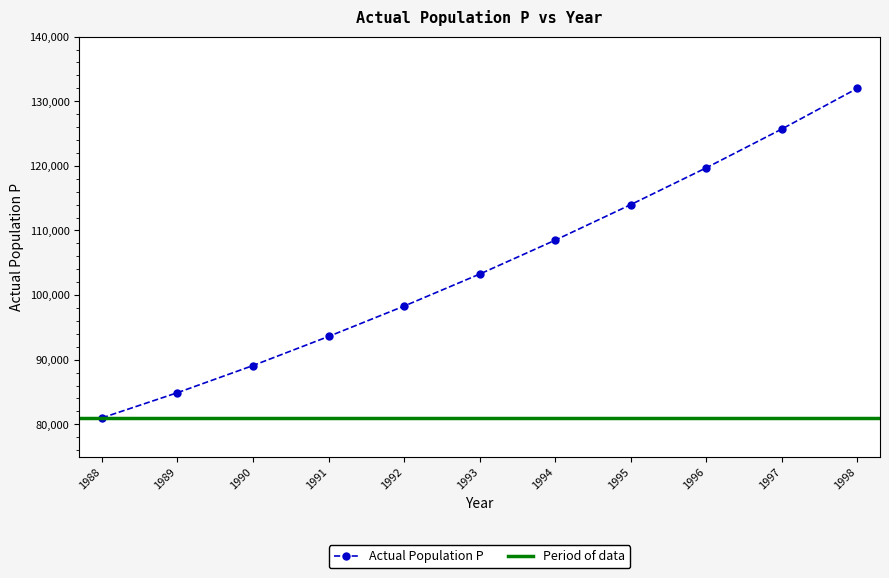

Between 1992 and 1989, which is larger?

1992